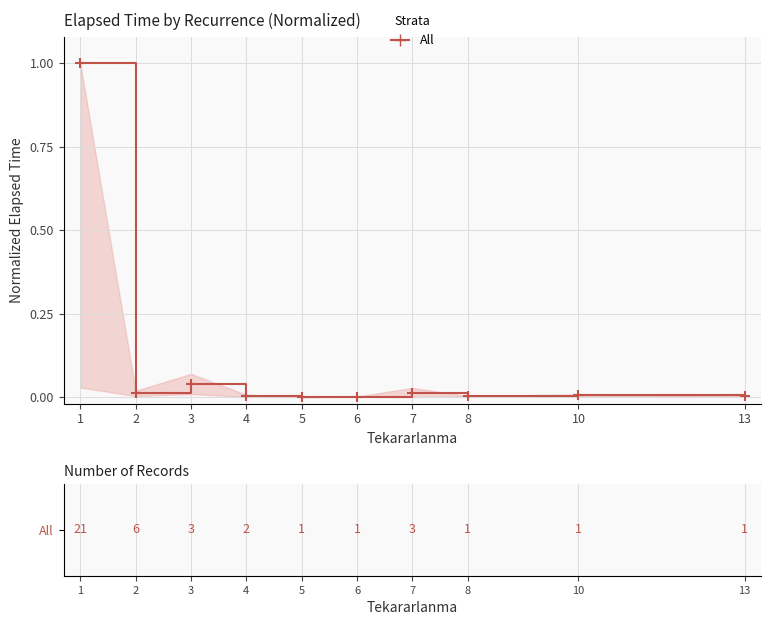

Where is the first local minimum?

2